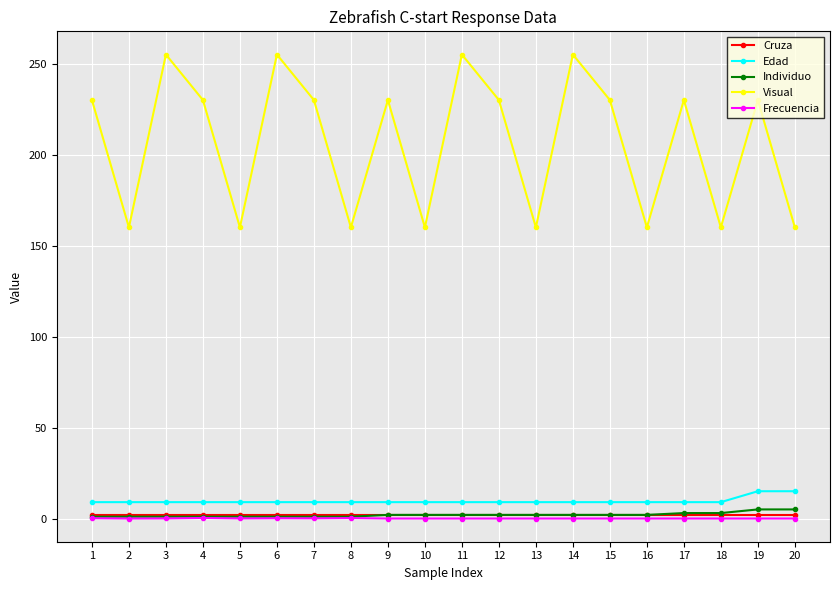

What is the sum of the Edad values at 9 and 2?

18.0